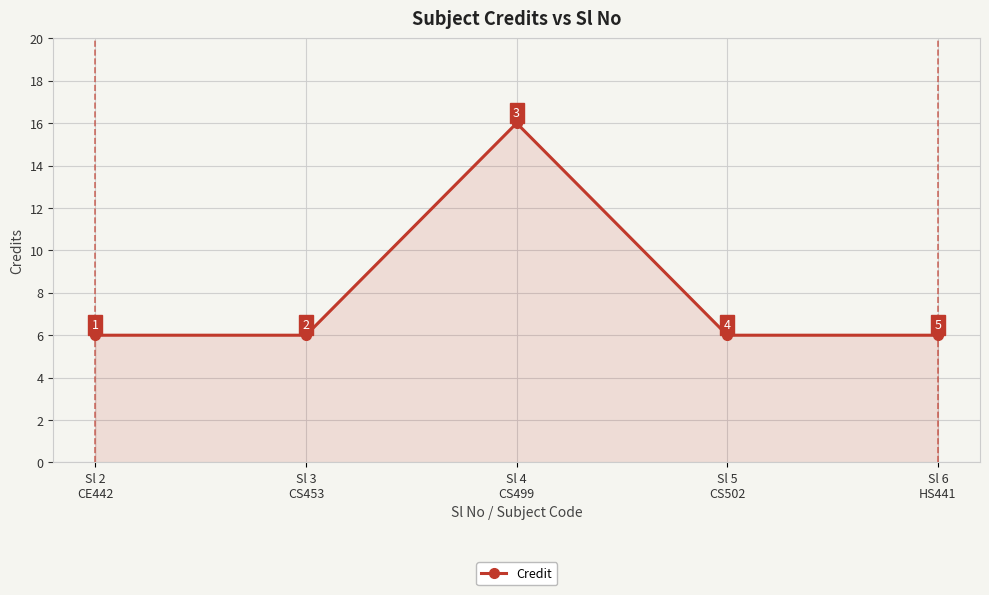

What is the value of the 4th point from the left?

6